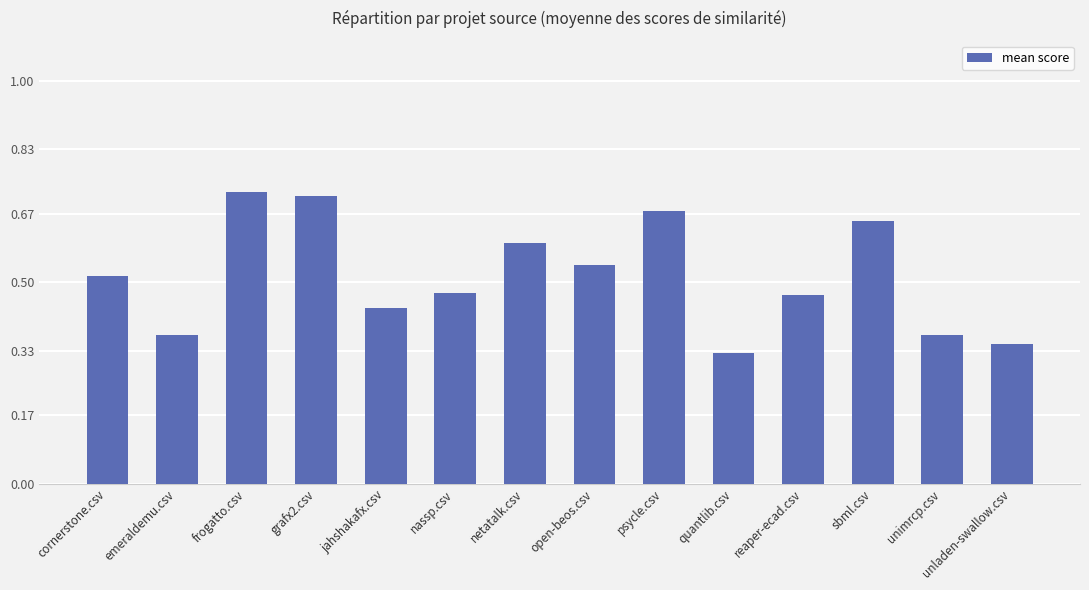

Read the value at netatalk.csv.

0.6